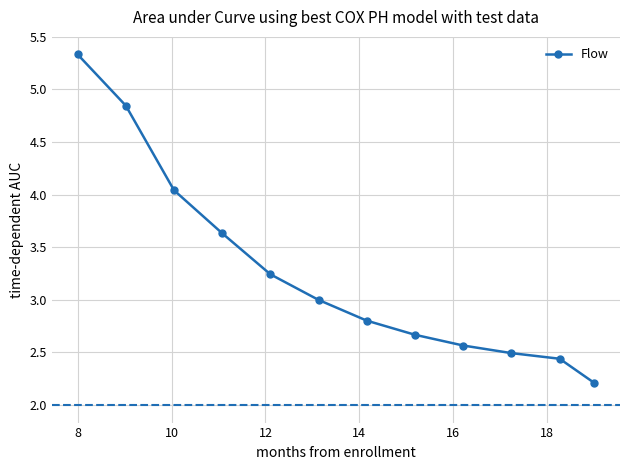

What is the smallest value displayed?

2.2